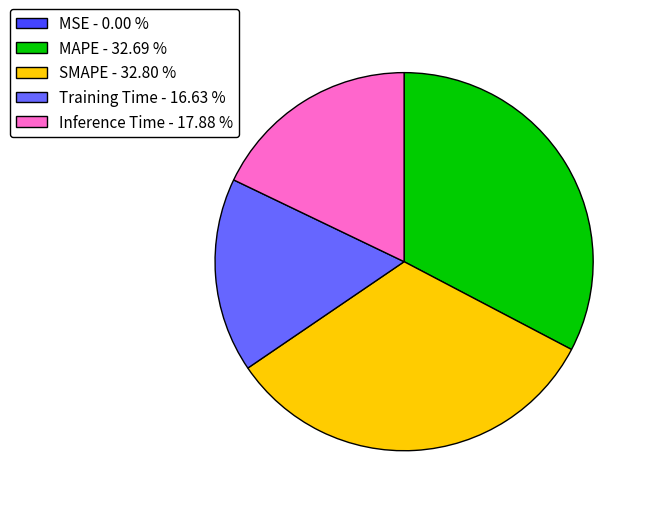

Between SMAPE - 32.80 % and Training Time - 16.63 %, which is larger?

SMAPE - 32.80 %